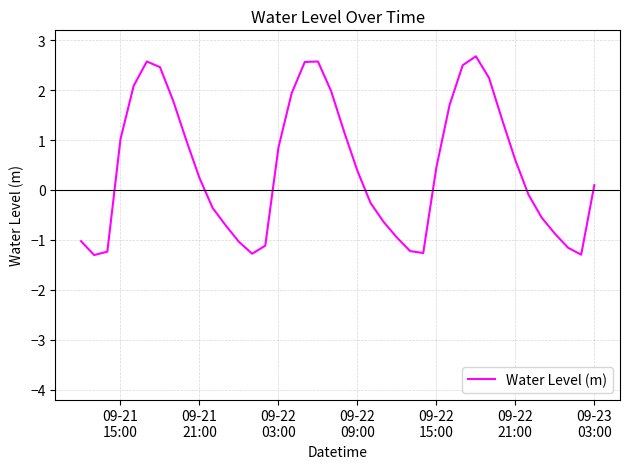

What is the greatest value displayed?

2.7